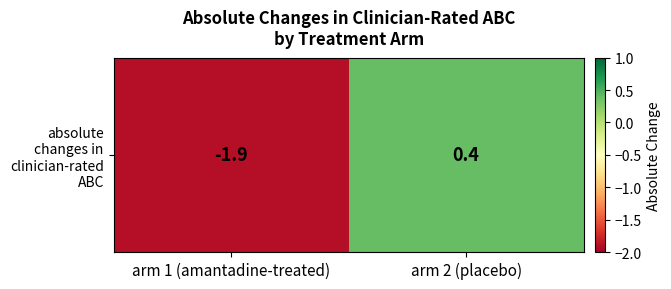

List the labels in order of value, largest first.

arm 2 (placebo), arm 1 (amantadine-treated)